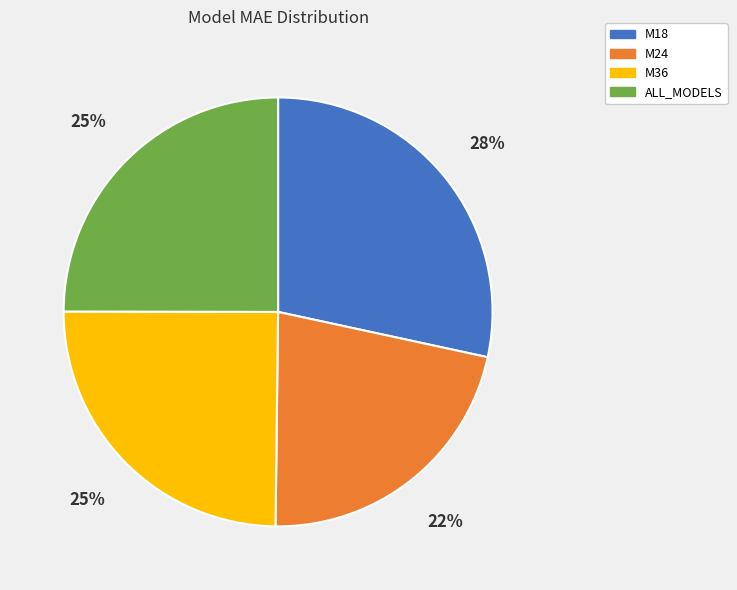

Which has a higher value, M18 or ALL_MODELS?

M18